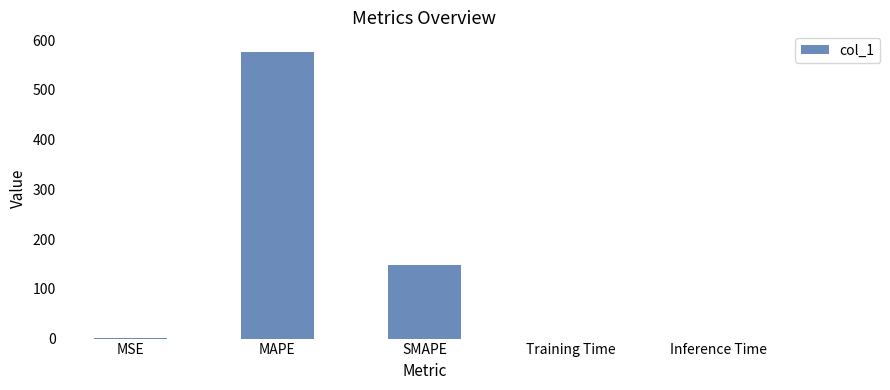

The value at SMAPE is 148.5. True or false?

True